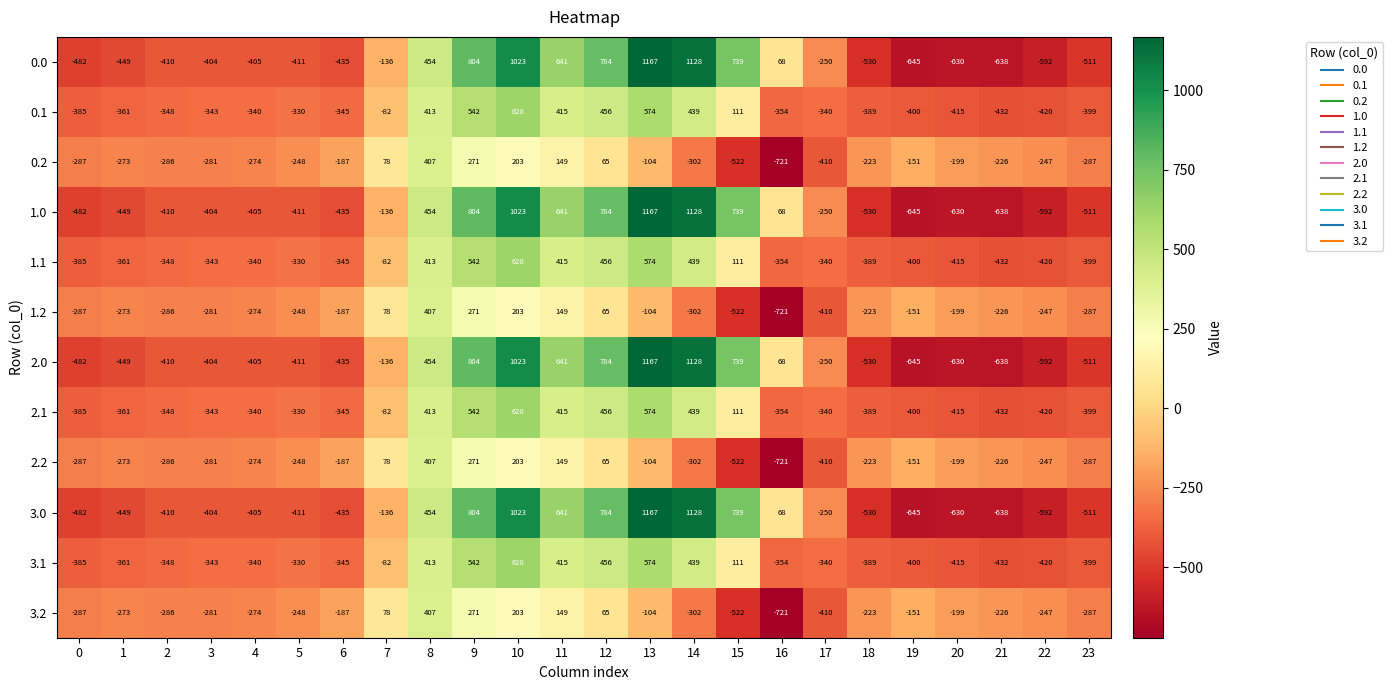

What is the difference between the 0.0 values at 20 and 13?

1797